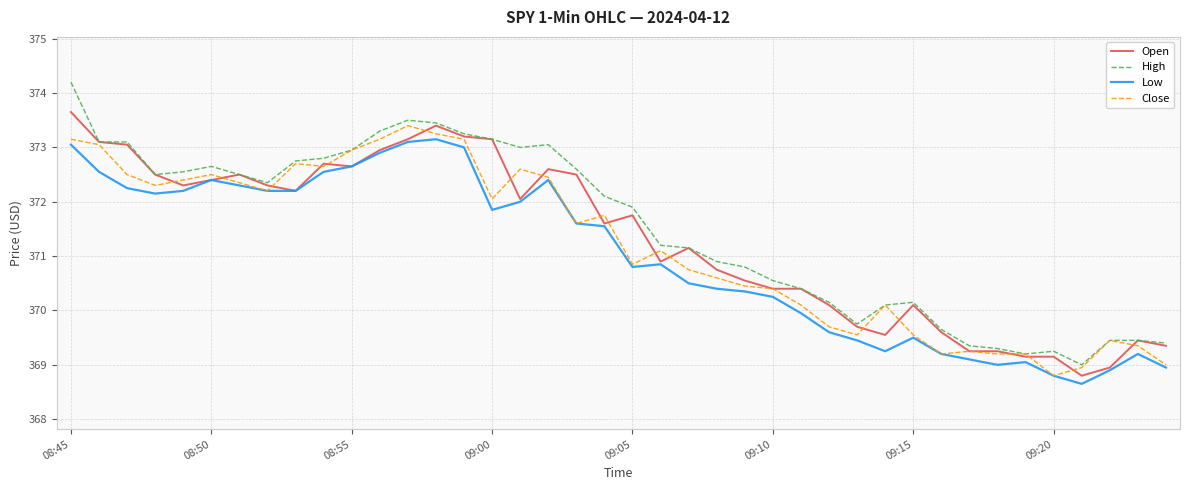

Which series has the largest range (max minus min)?

High